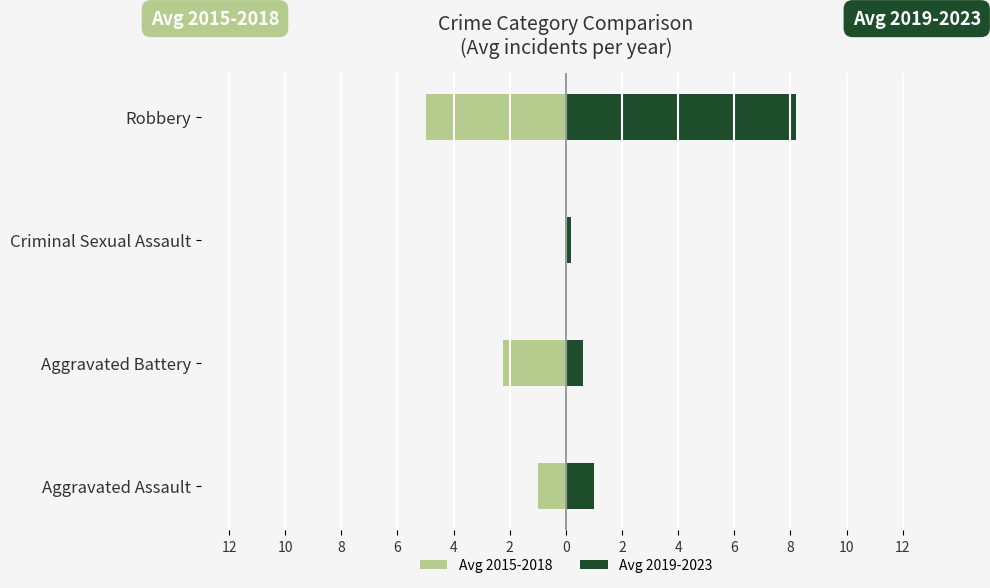

At Criminal Sexual Assault, list the series in order from largest to smallest.

Avg 2019-2023, Avg 2015-2018